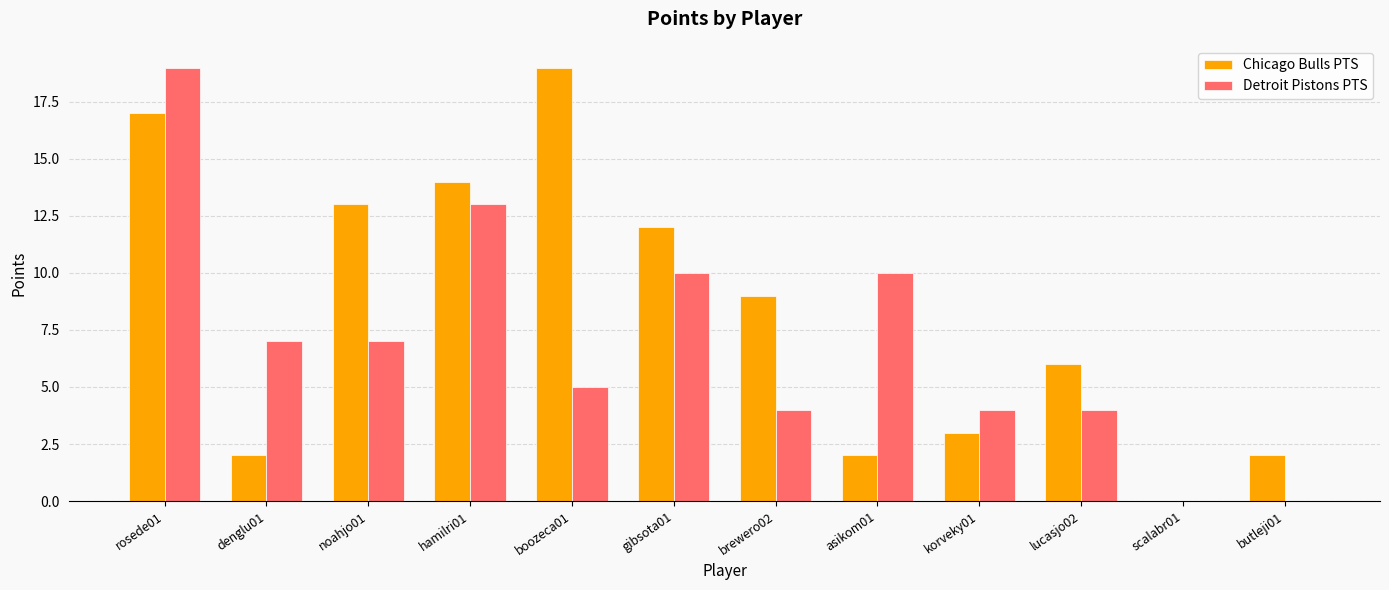

What is the average value of the Chicago Bulls PTS series?

8